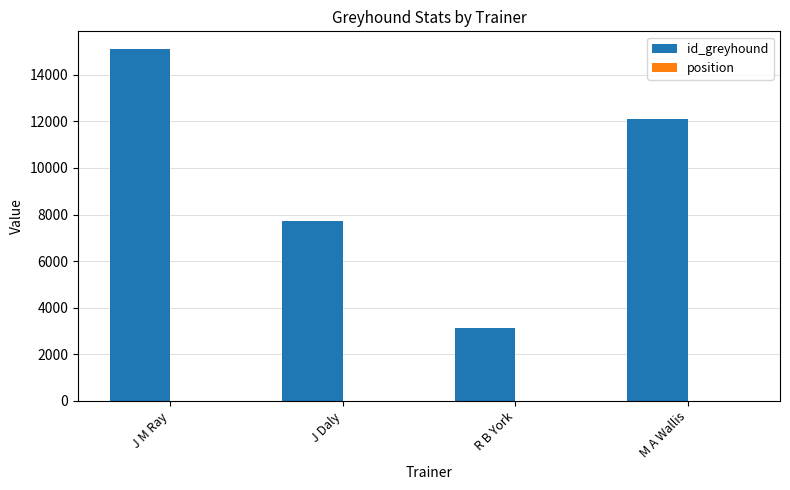

Which series changed the most between J Daly and M A Wallis?

id_greyhound